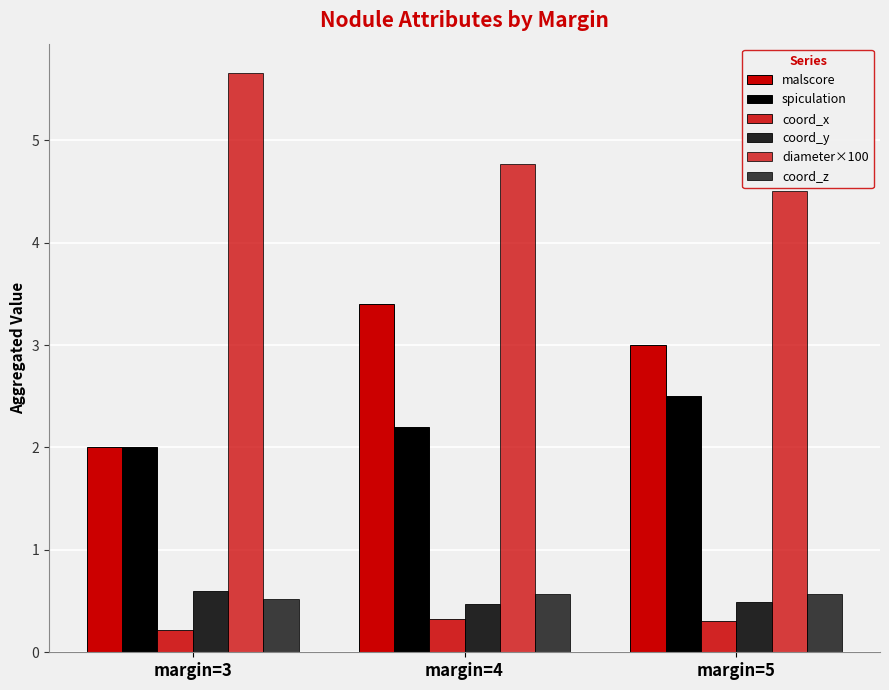

Reading left to right, list all the values displayed in this chart.

malscore: 2.0	3.4	3.0
spiculation: 2.0	2.2	2.5
coord_x: 0.2	0.3	0.3
coord_y: 0.6	0.5	0.5
diameter×100: 5.7	4.8	4.5
coord_z: 0.5	0.6	0.6